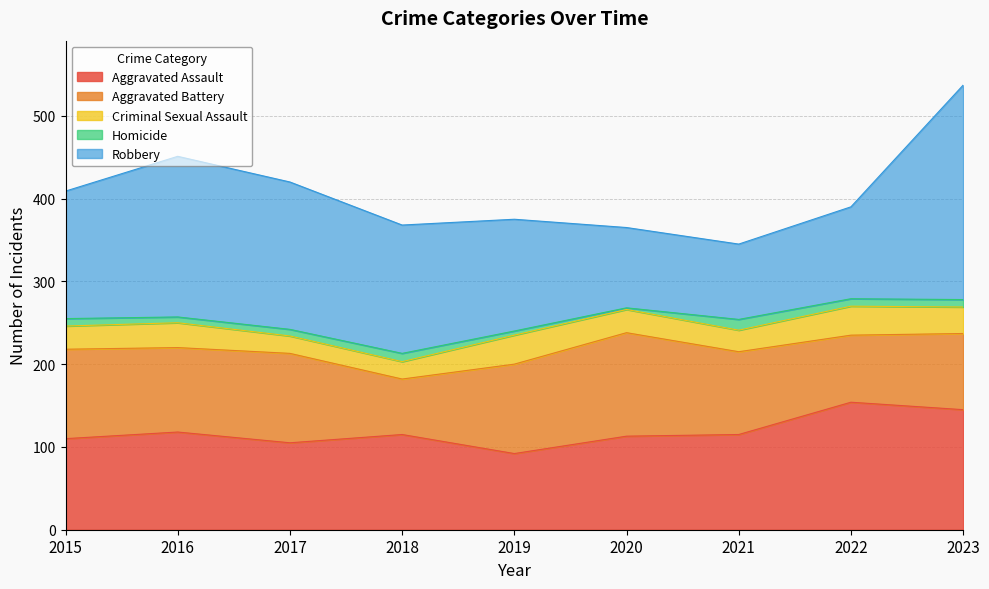

True or false: Aggravated Battery and Homicide intersect in this chart.

False